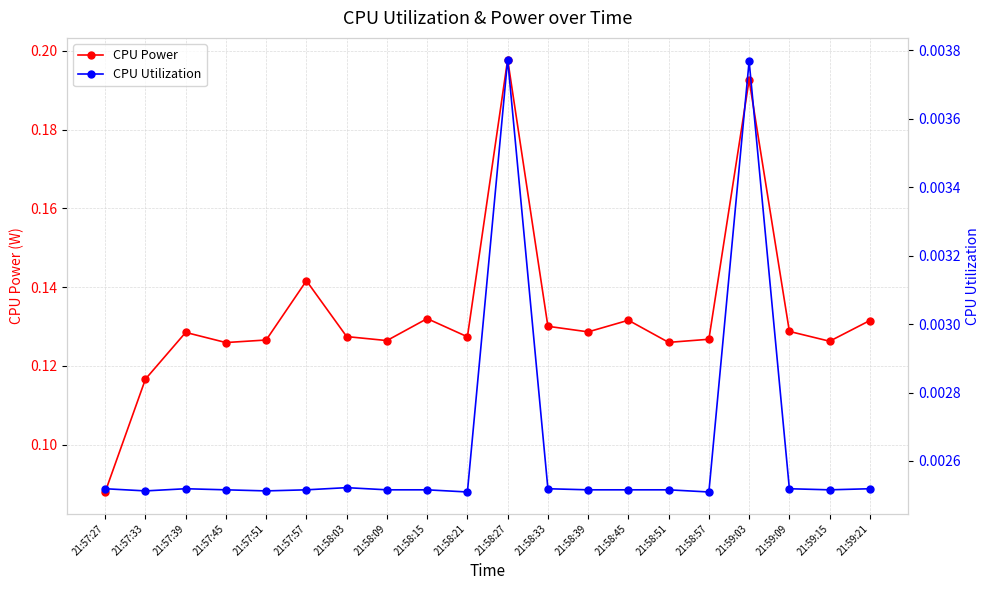

The value of CPU Power at 21:57:39 is 0.0. True or false?

False